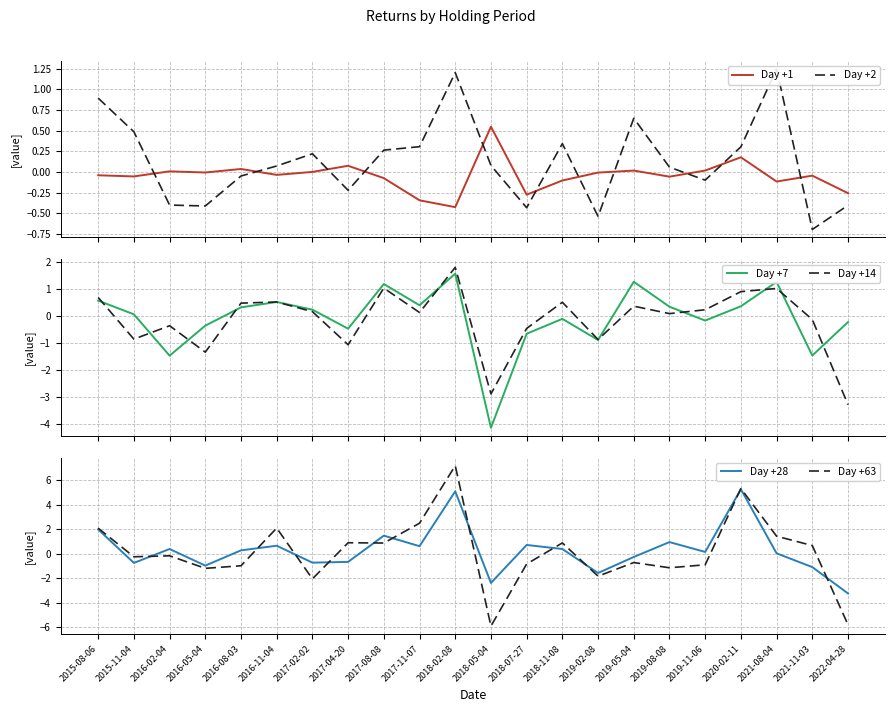

At how many categories does at least one series exceed -1?

22